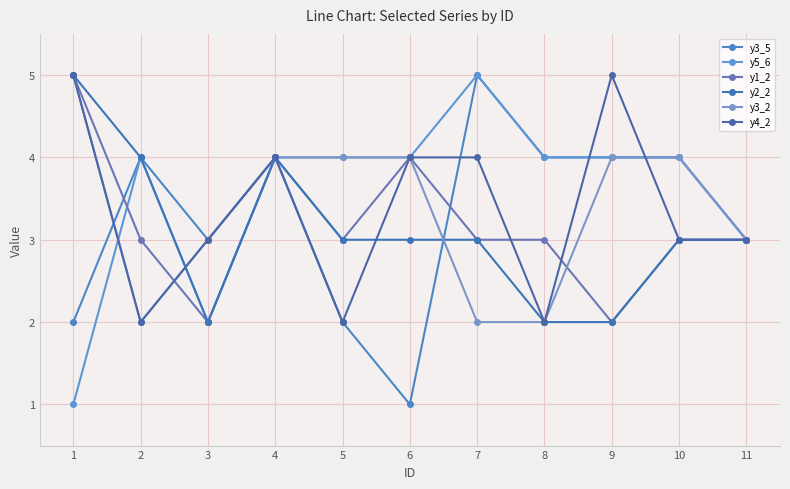

Which series has the largest range (max minus min)?

y3_5